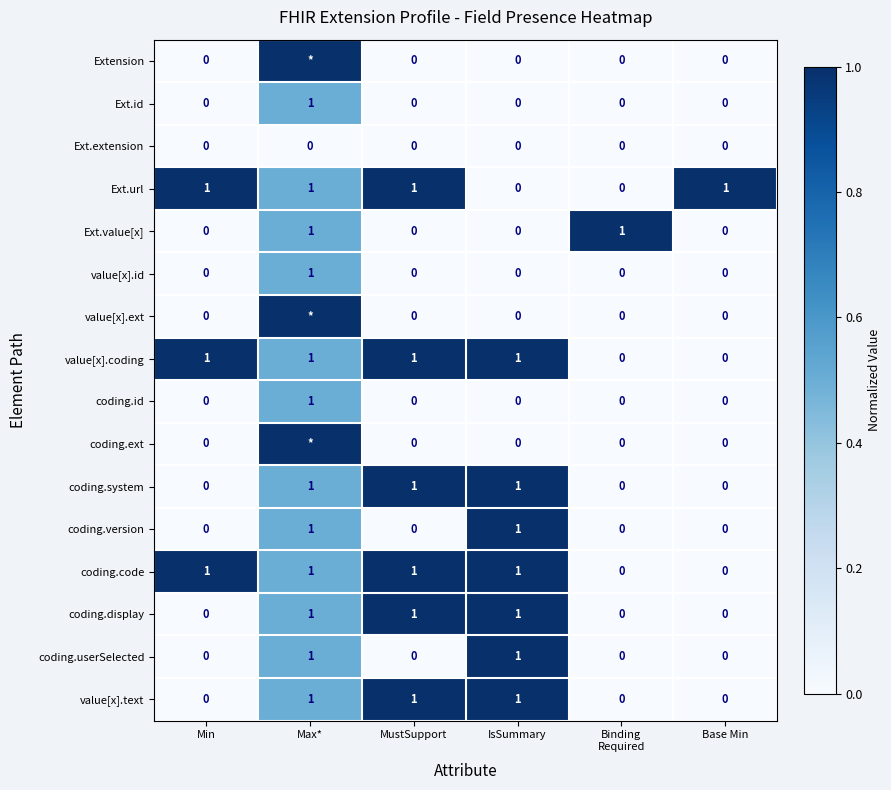

How many value[x].coding values are between 0 and 1?

6